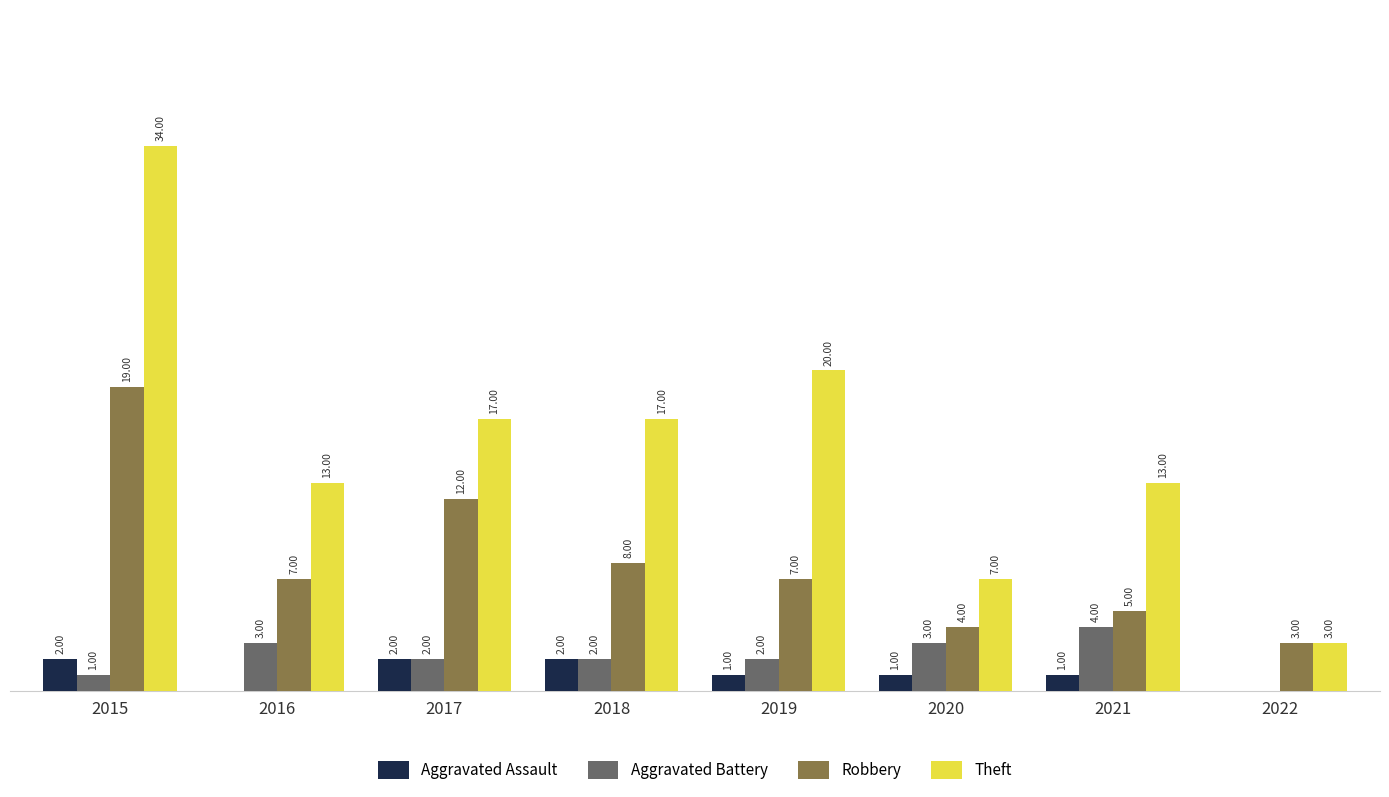

Which series has the largest total across all categories?

Theft